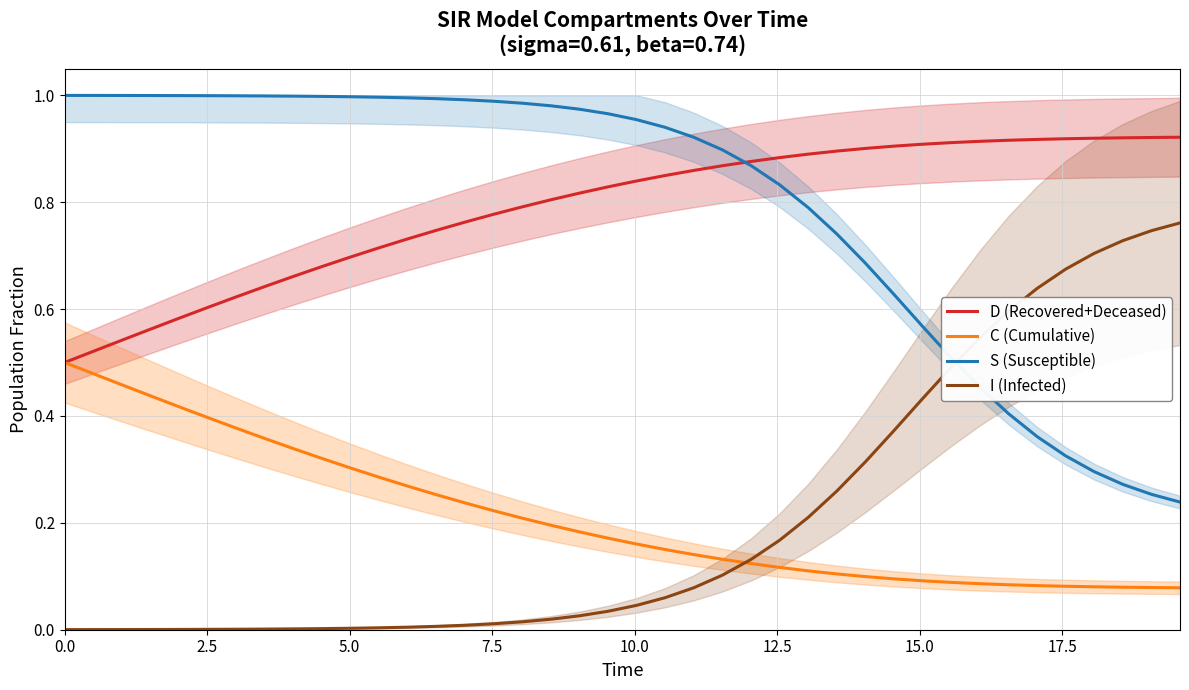

What is the sum of all I (Infected) values?

8.2